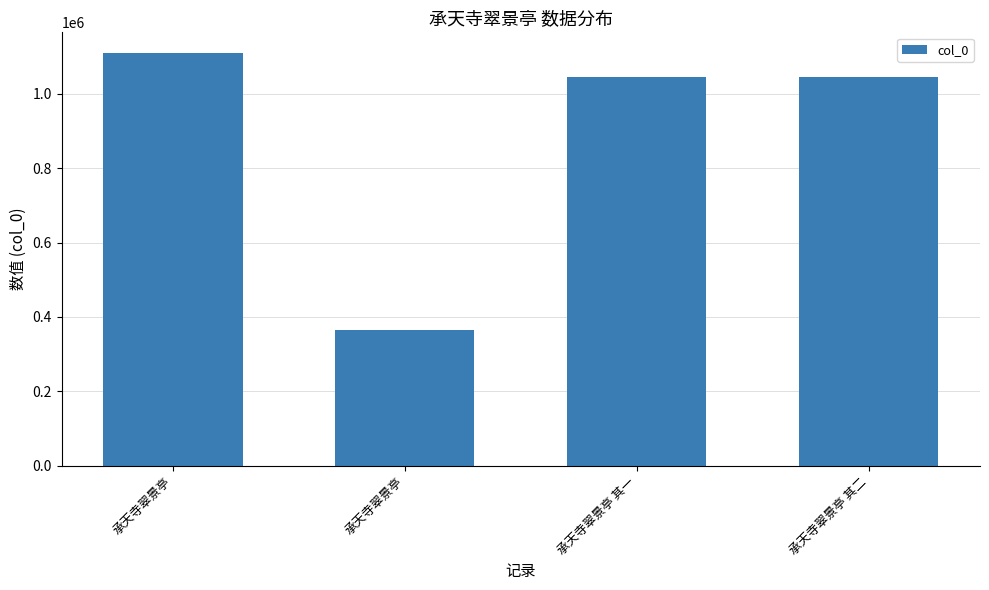

What value does the data have at 承天寺翠景亭 其一, to the nearest 10?

1043590